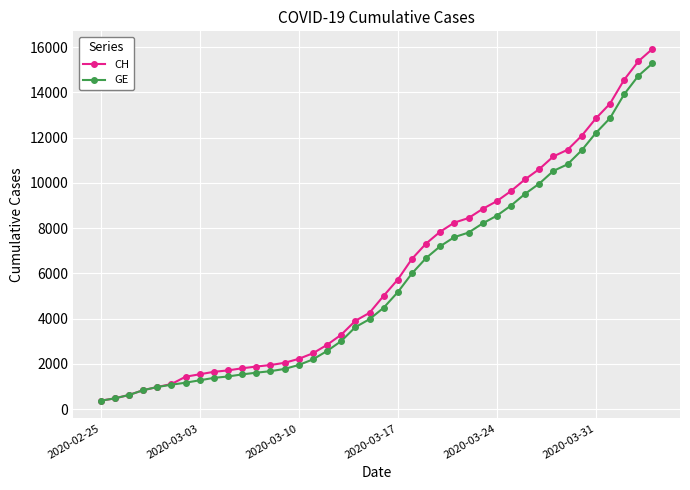

What is the value of the GE point at the 39th from the left?

14733